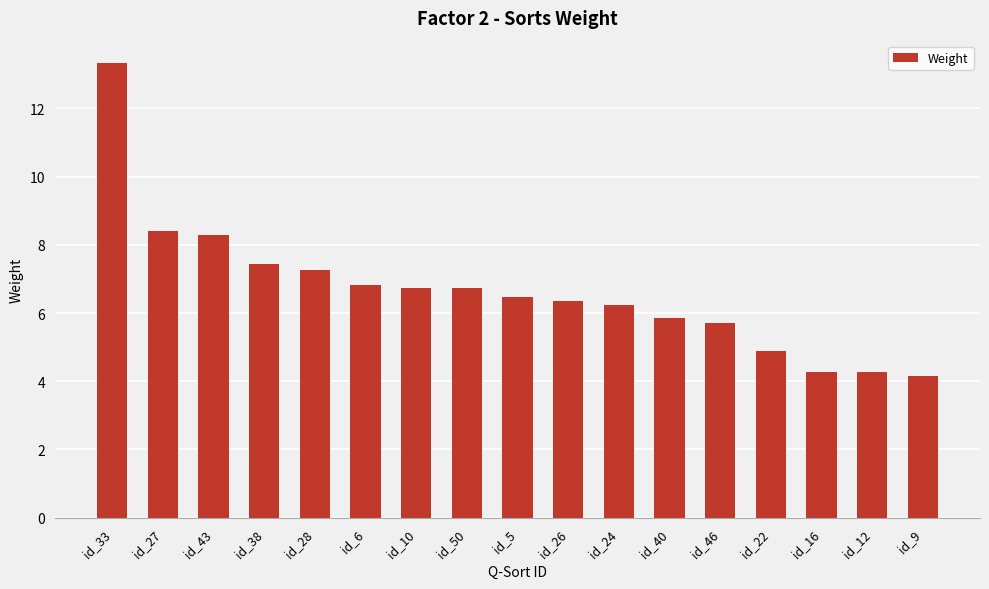

Reading right to left, list all the values displayed in this chart.

id_9=4.2	id_12=4.3	id_16=4.3	id_22=4.9	id_46=5.7	id_40=5.9	id_24=6.2	id_26=6.3	id_5=6.5	id_50=6.7	id_10=6.7	id_6=6.8	id_28=7.3	id_38=7.4	id_43=8.3	id_27=8.4	id_33=13.3